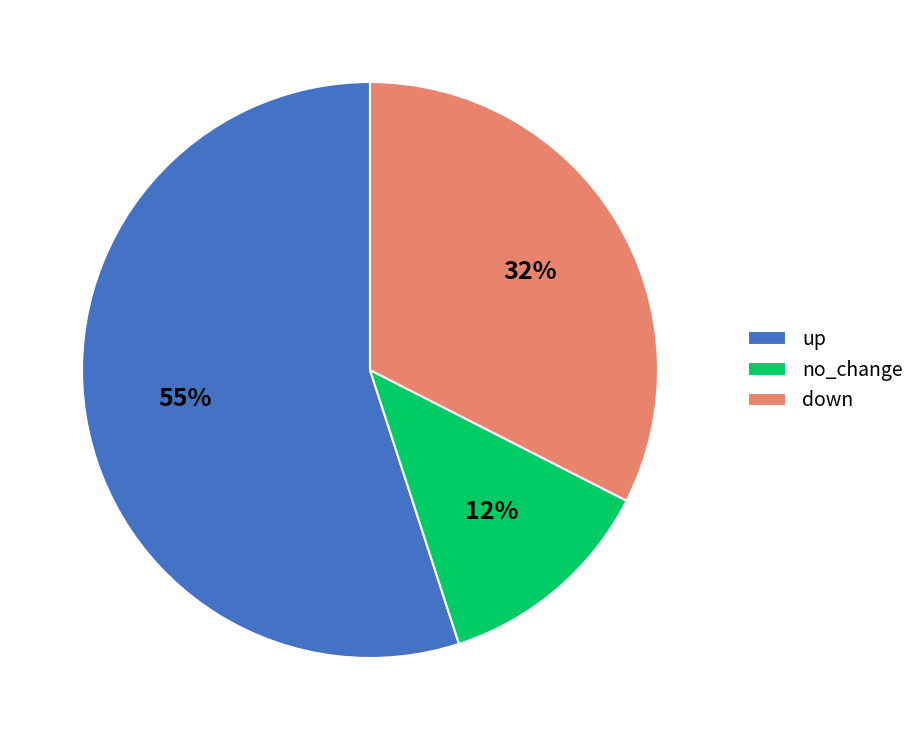

Does any single category account for the majority?

Yes